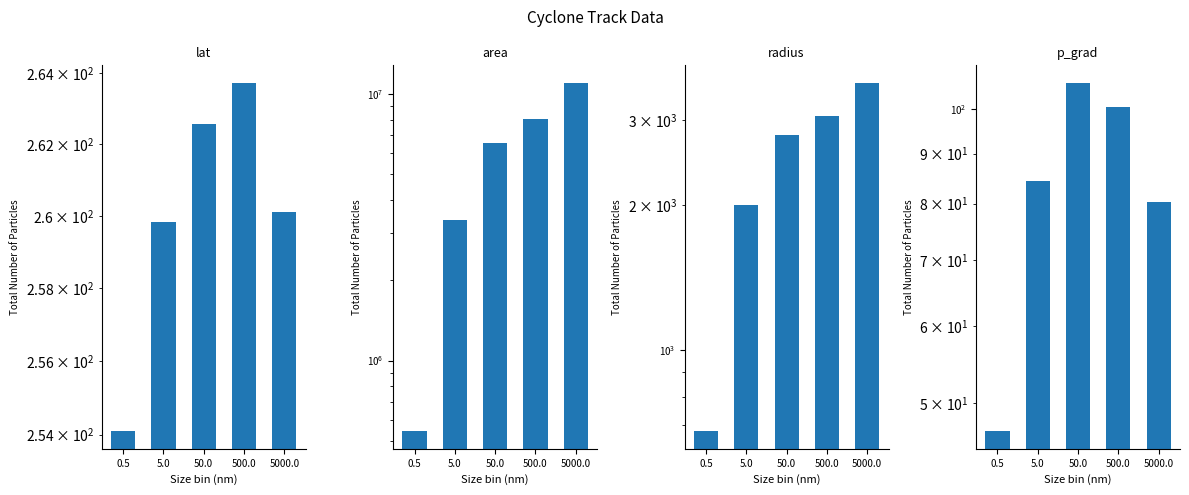

What is the sum of the lat values at 5.0 and 0.5?

513.9